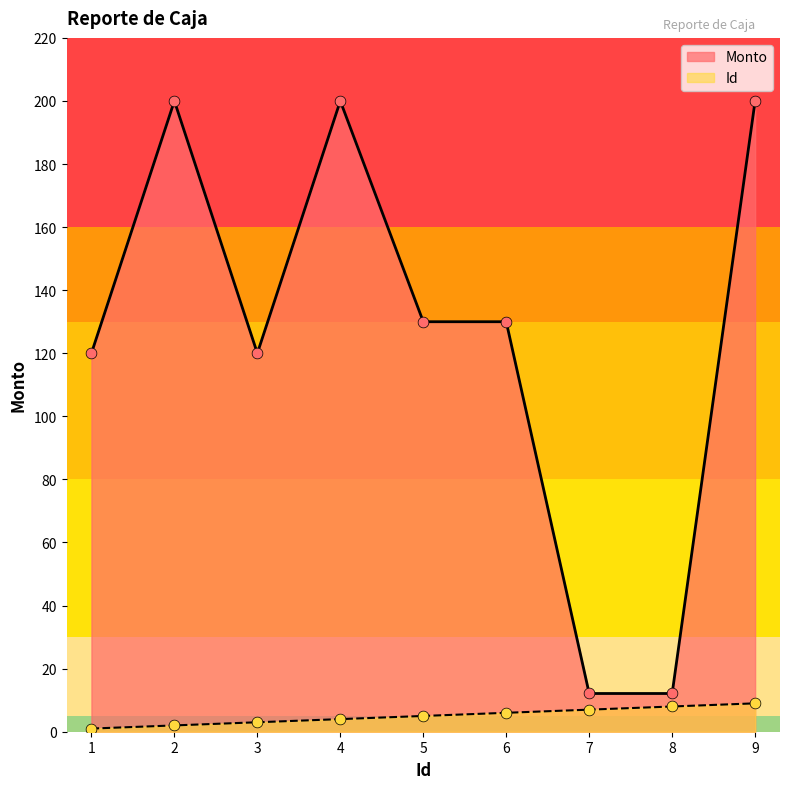

Which series has the largest total across all categories?

Monto